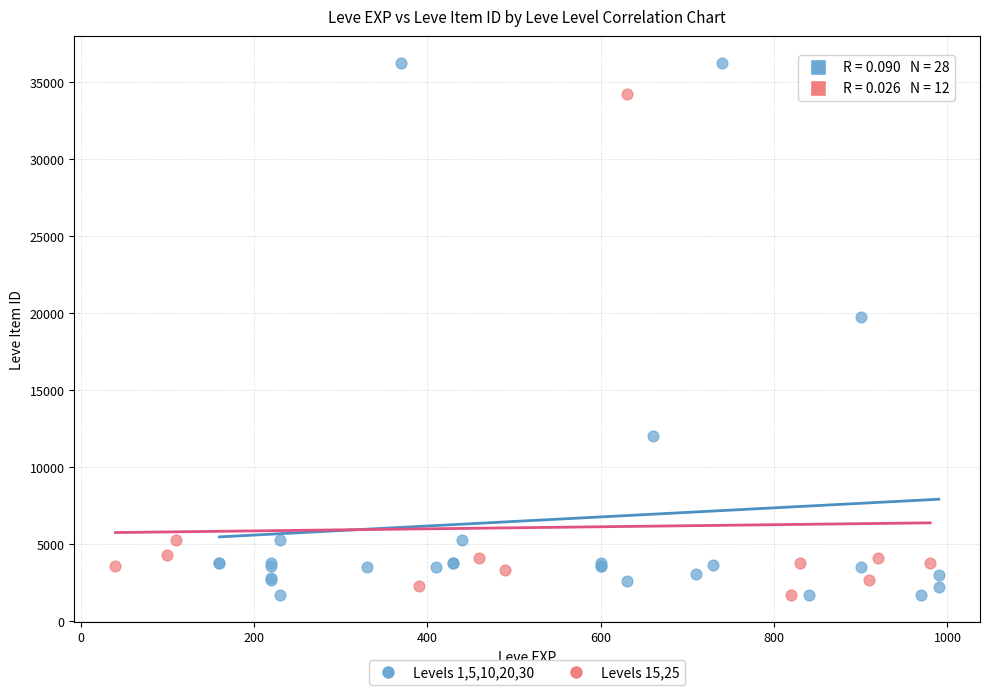

Which series reaches the maximum Y coordinate?

Levels 1,5,10,20,30